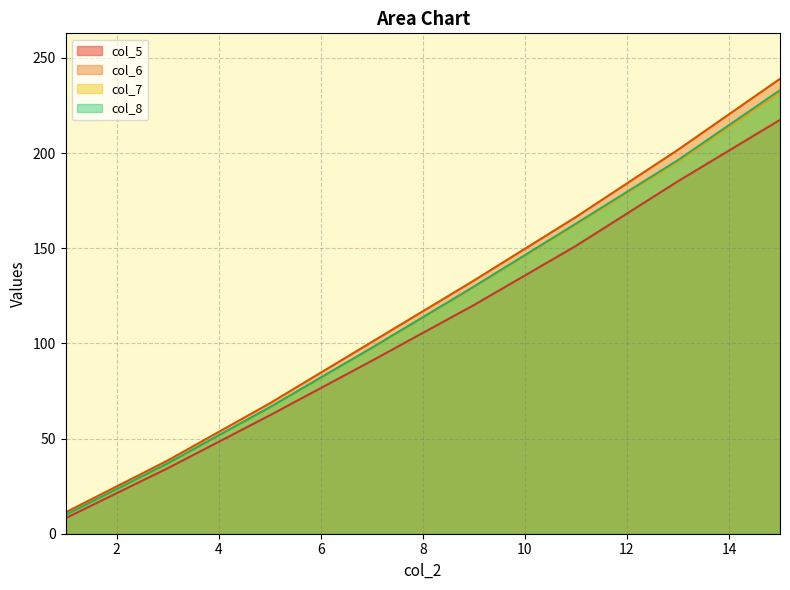

Between 1 and 11, which is larger?

11